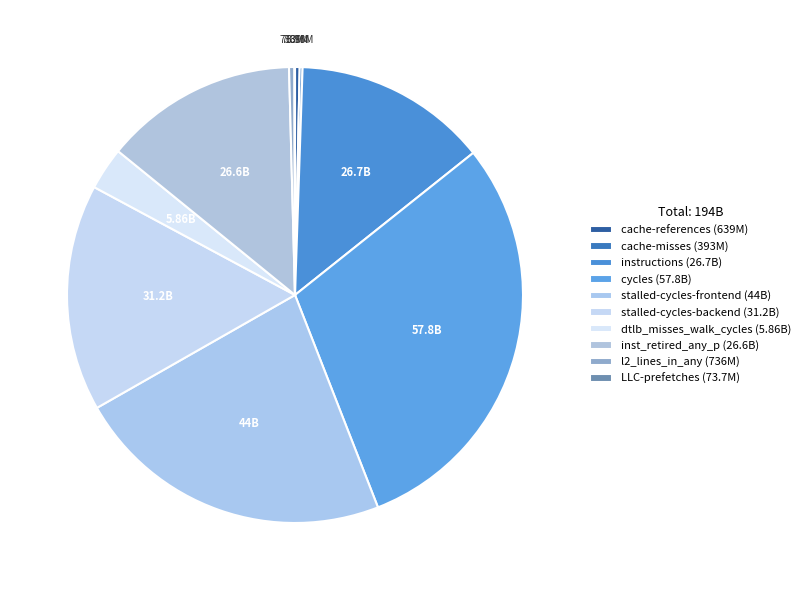

Rank the categories by value from highest to lowest.

cycles, stalled-cycles-frontend, stalled-cycles-backend, instructions, inst_retired_any_p, dtlb_misses_walk_cycles, l2_lines_in_any, cache-references, cache-misses, LLC-prefetches